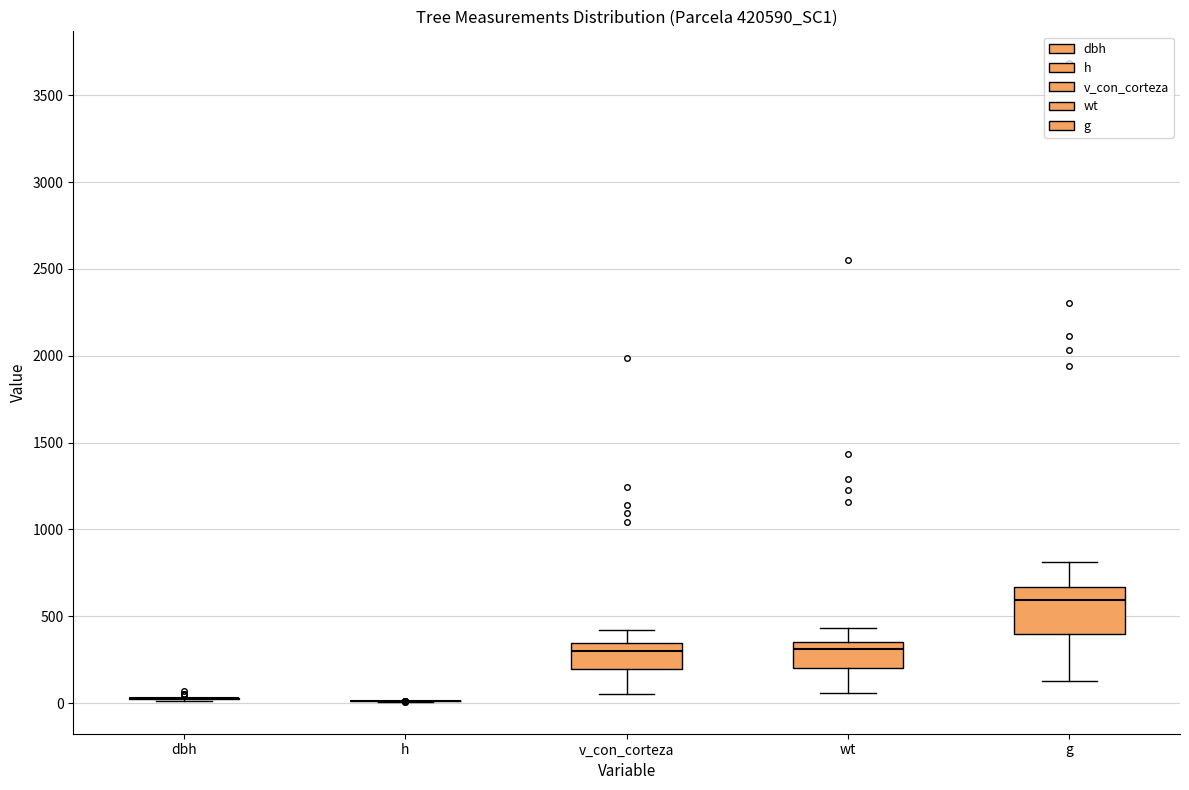

Reading left to right, transcribe this box plot: for each box, give where its median line is, the range the box spans, and where its two whiskers end, as read against the y-axis. The values are not printed on the chart, so give them approximately, as read against the axis.

dbh: box collapsed to a line at 50, whiskers 0 to 50
h: box collapsed to a line at 0, whiskers 0 to 0
v_con_corteza: median 300, box 200 to 350, whiskers 50 to 400
wt: median 300, box 200 to 350, whiskers 50 to 450
g: median 600, box 400 to 650, whiskers 150 to 800